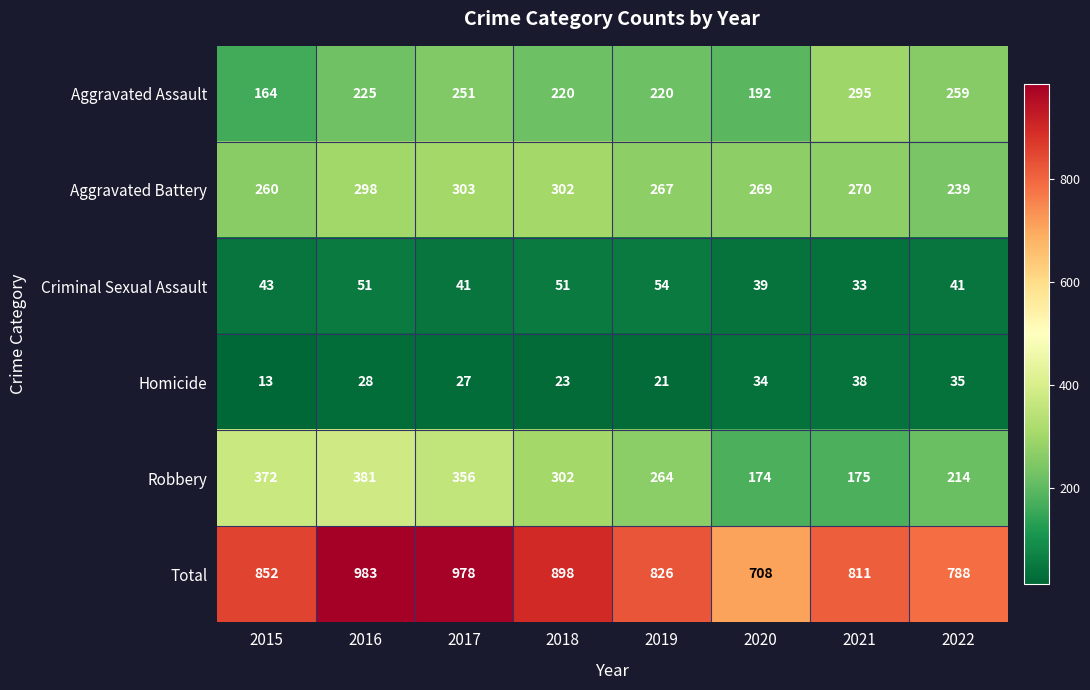

True or false: Total has a value of 788 at 2022.

True